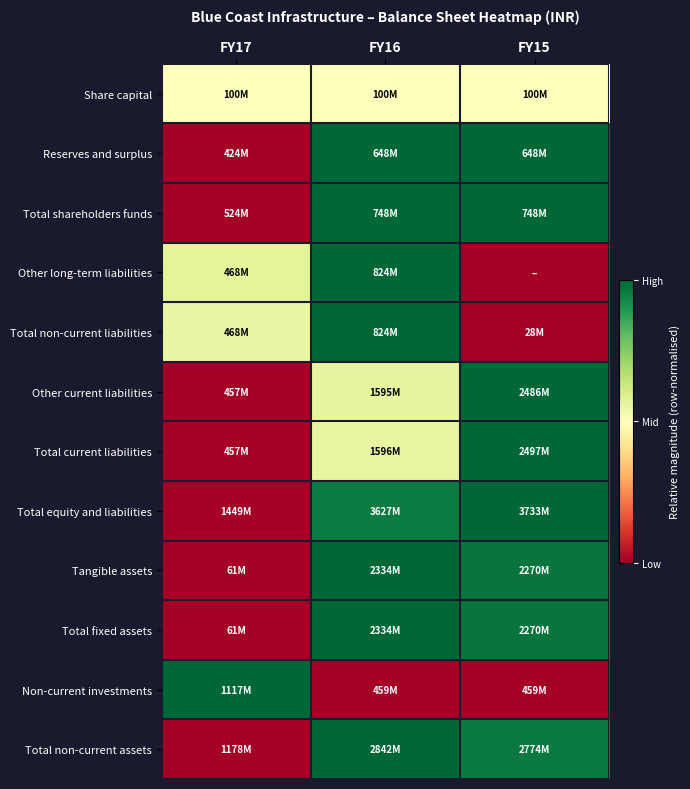

Which has a higher value, FY15 or FY17?

FY15